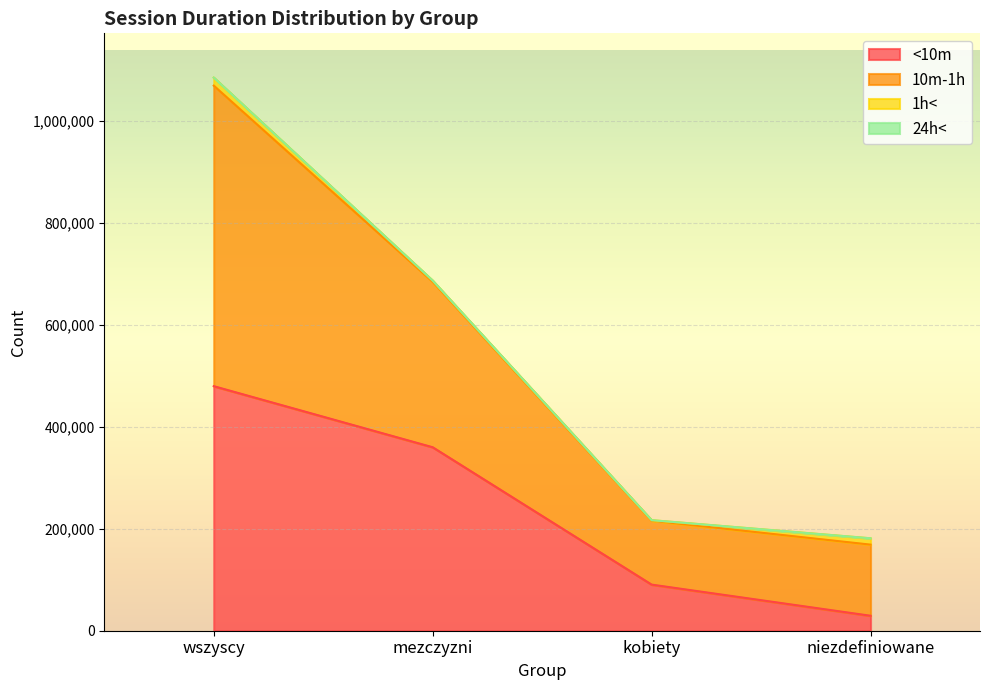

What is the label of the 4th point from the left?

niezdefiniowane